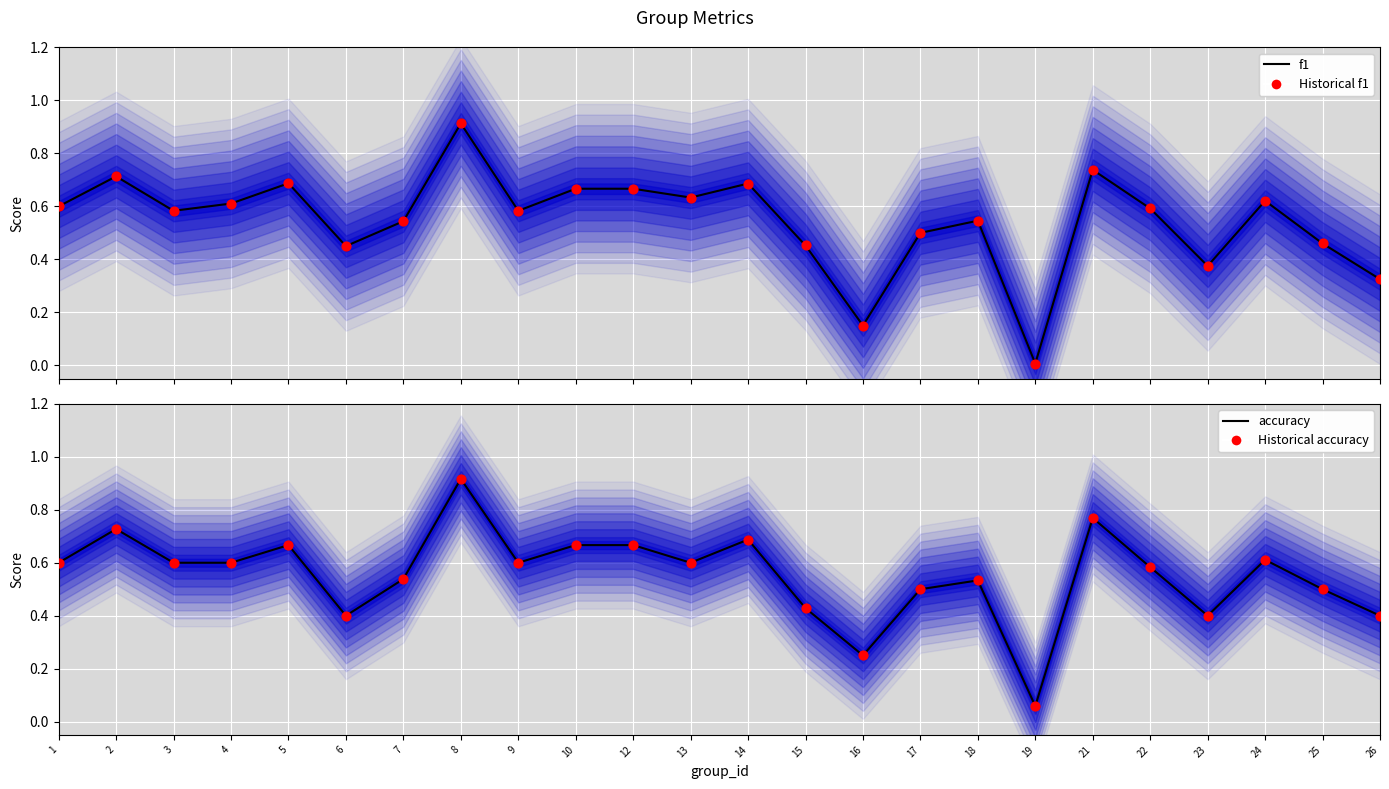

At which category is the sum across all series the highest?

8